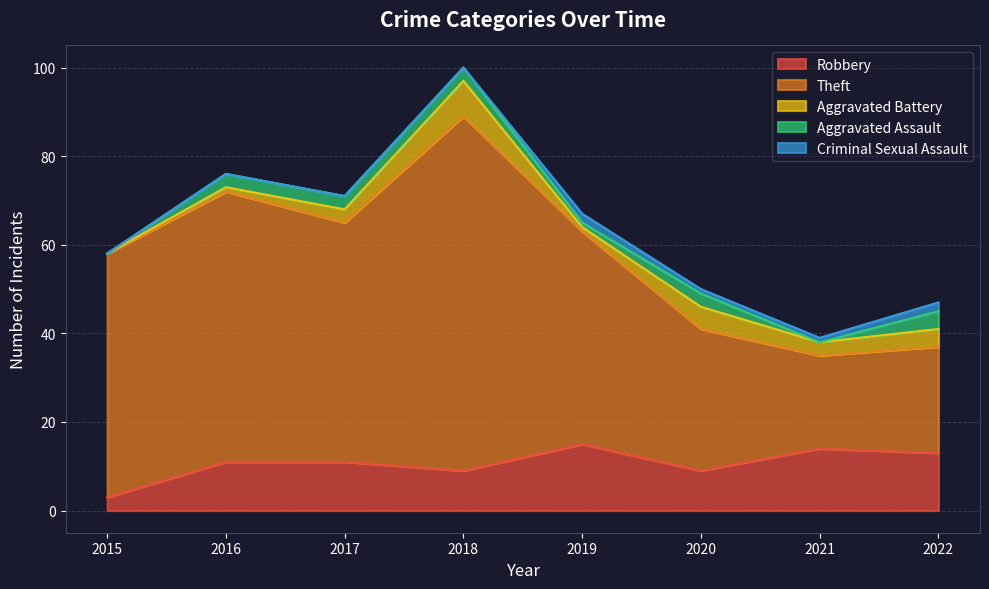

Which label corresponds to the smallest value in the chart?

2015